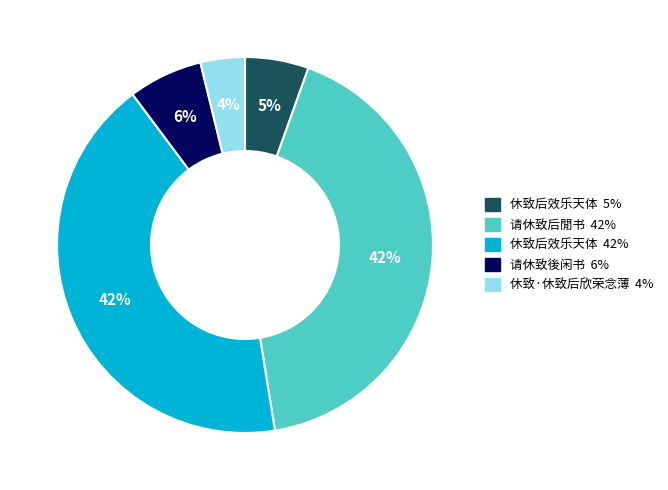

Is there a majority slice in this chart?

No